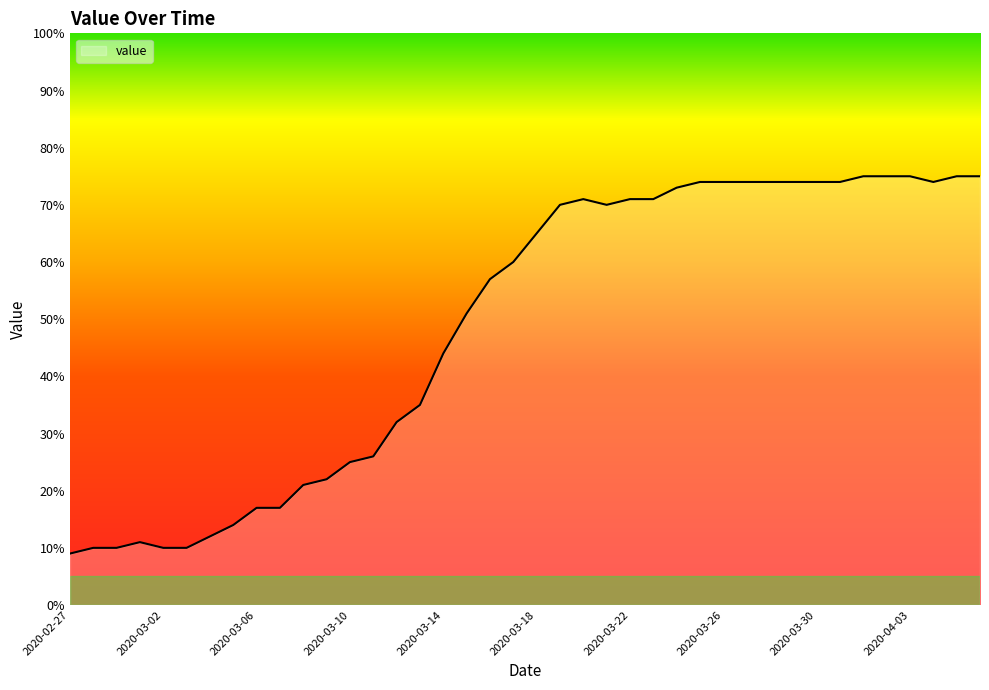

Which category has the lowest value across all series?

2020-02-27